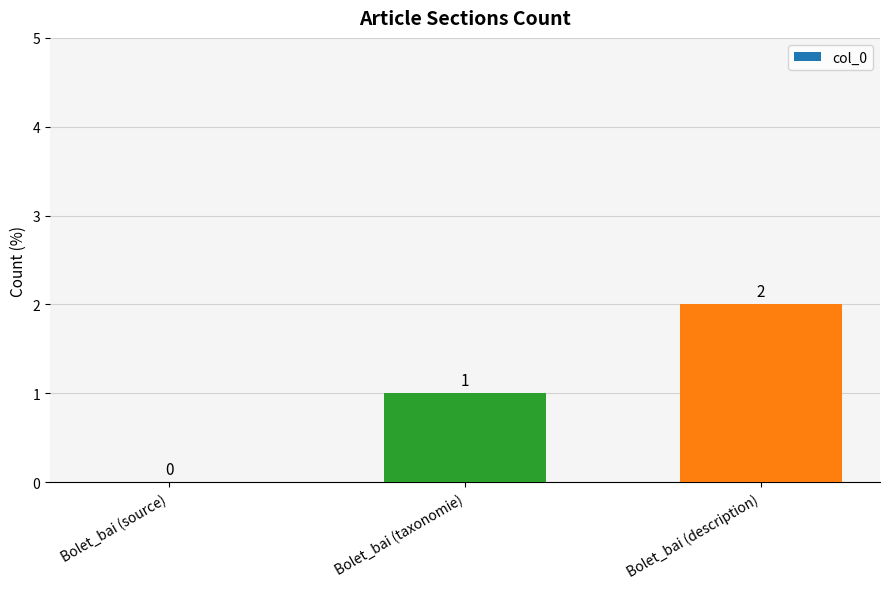

Between Bolet_bai (description) and Bolet_bai (taxonomie), which is larger?

Bolet_bai (description)